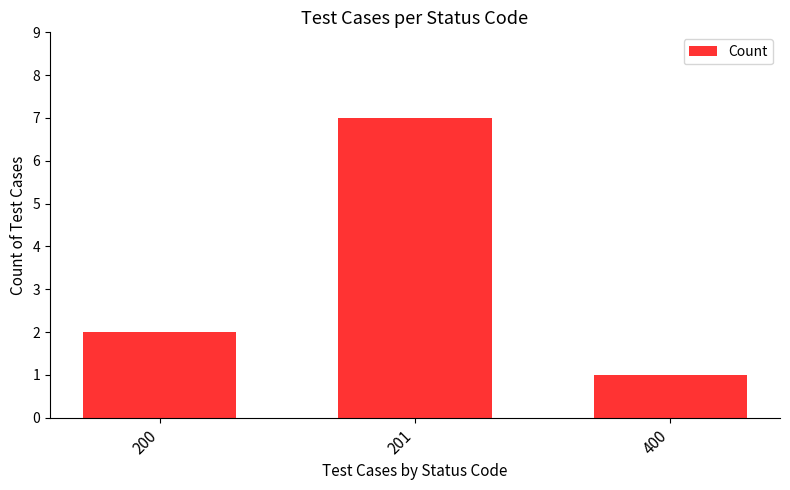

Count the values in the range 1 to 7.

3